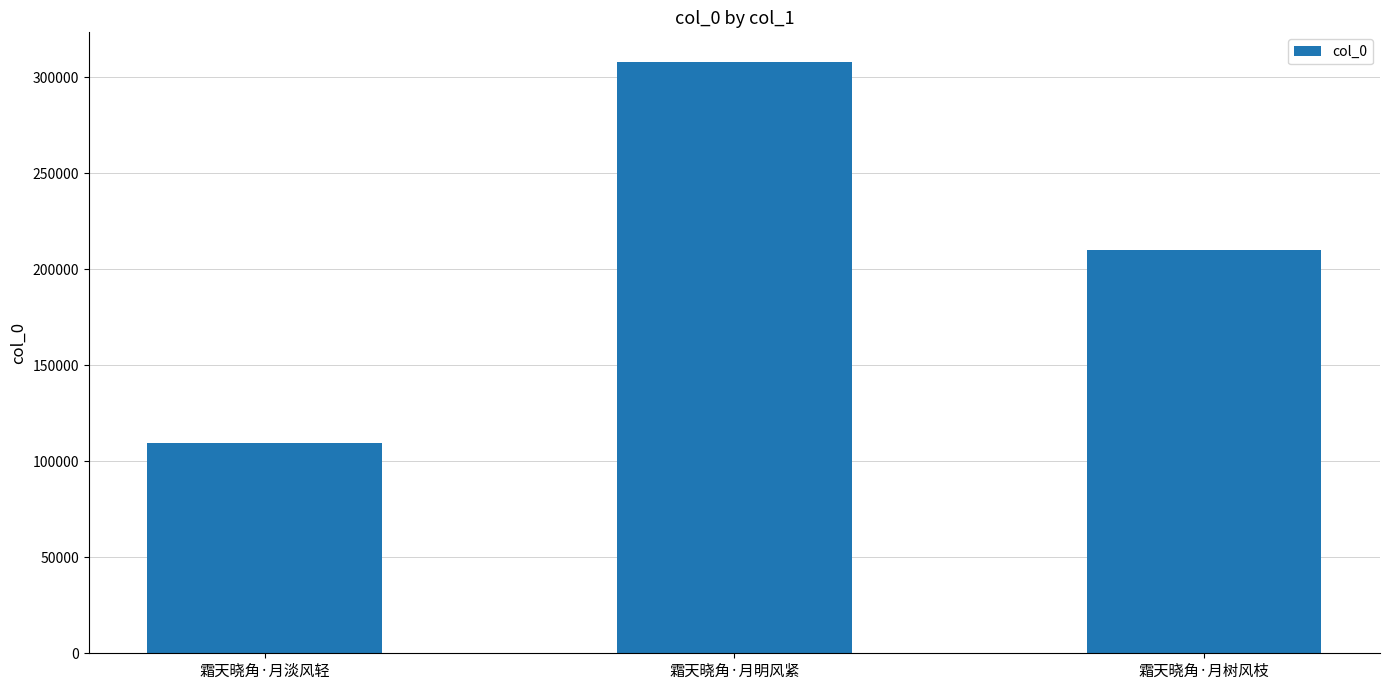

Which category has the highest value across all series?

霜天晓角·月明风紧